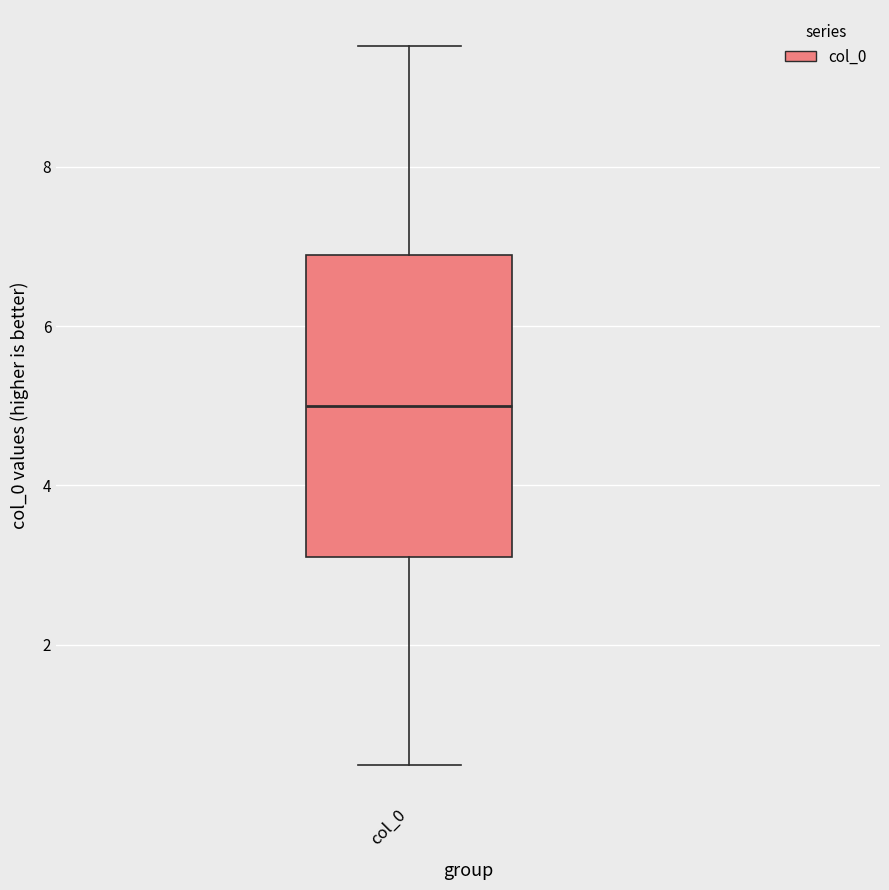

Read this box plot against the y-axis: the position of the median line, the range covered by the box, and the ends of both whiskers. The values are not printed on the chart, so give them approximately, as read against the axis.

median 5.0, box 3.2 to 6.8, whiskers 0.4 to 9.6